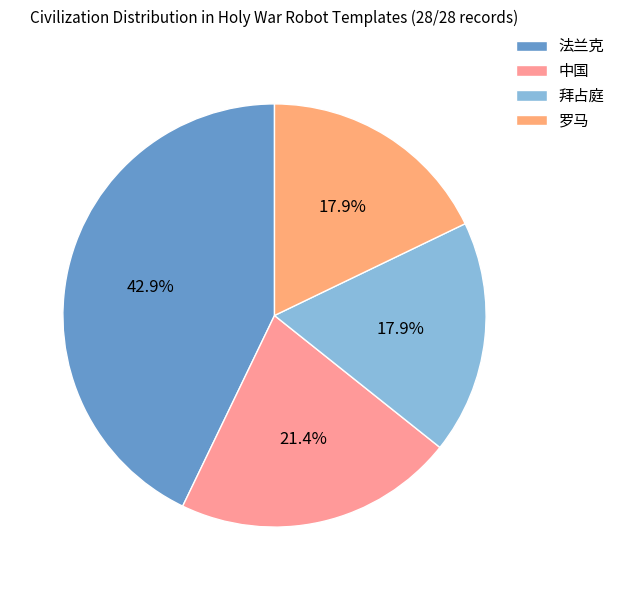

How many slices are in this pie chart?

4